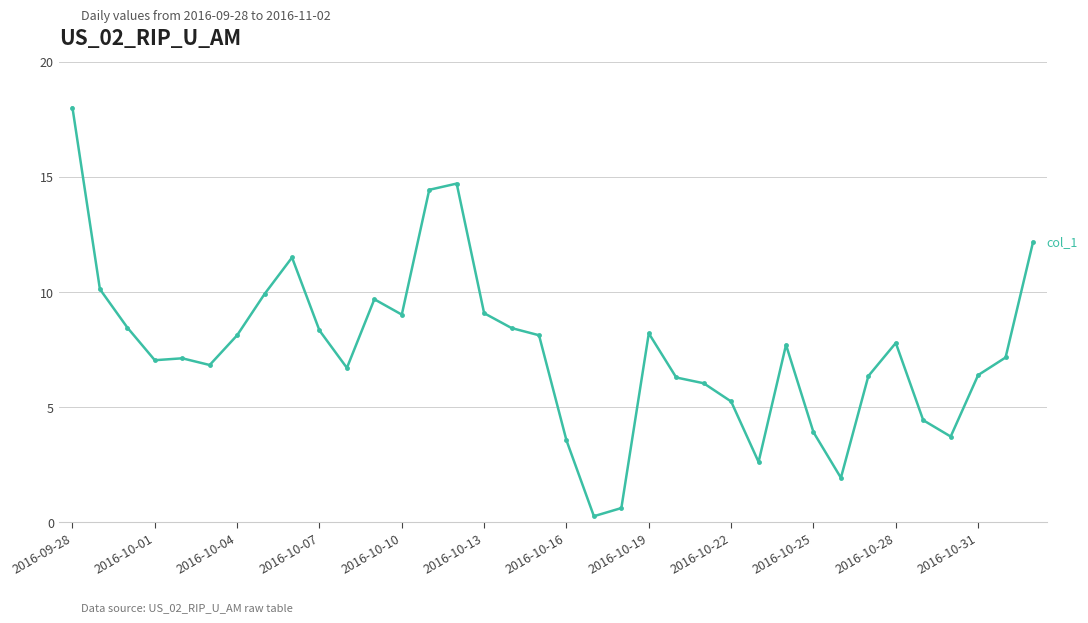

What is the difference between the maximum and minimum values?

17.7